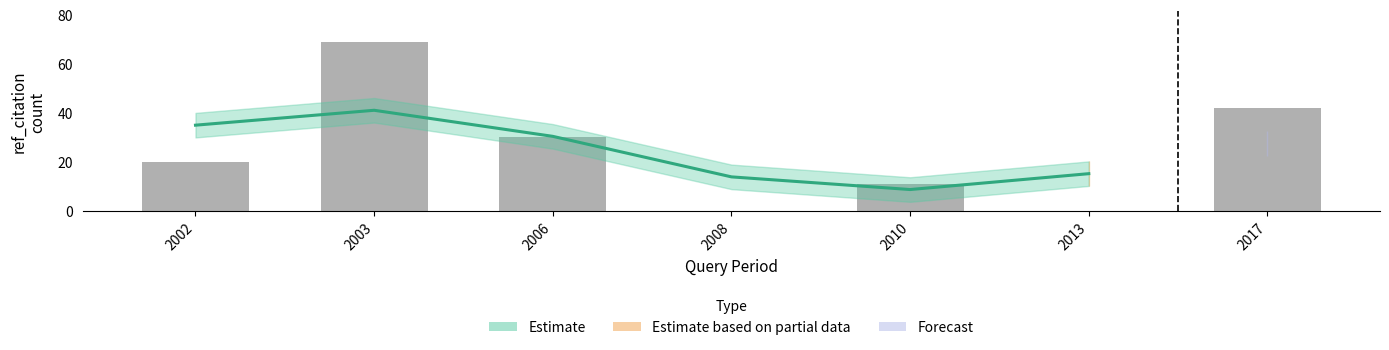

How many distinct data groups are displayed?

1